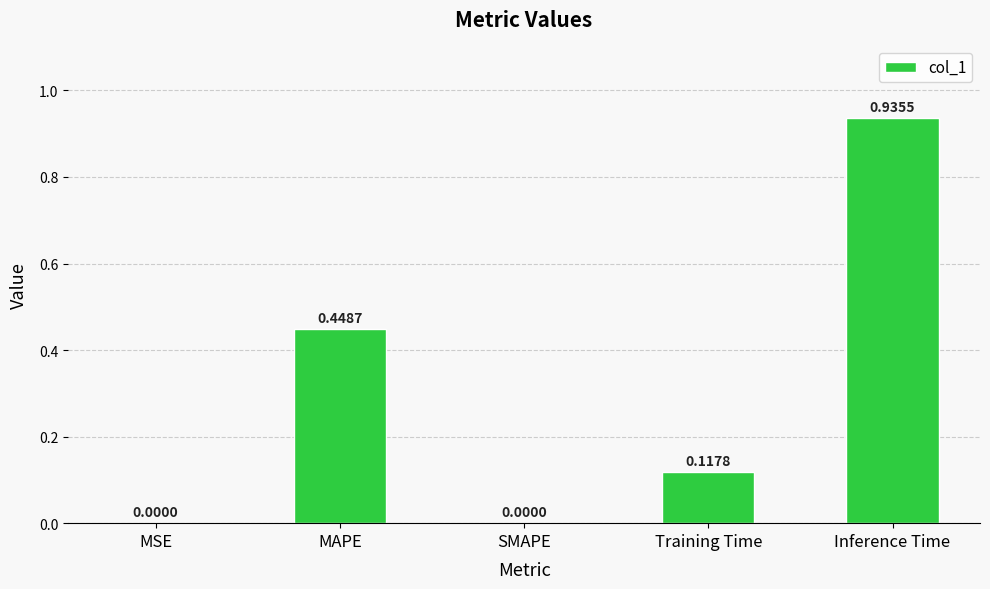

At which category does the chart reach its peak across all series?

Inference Time